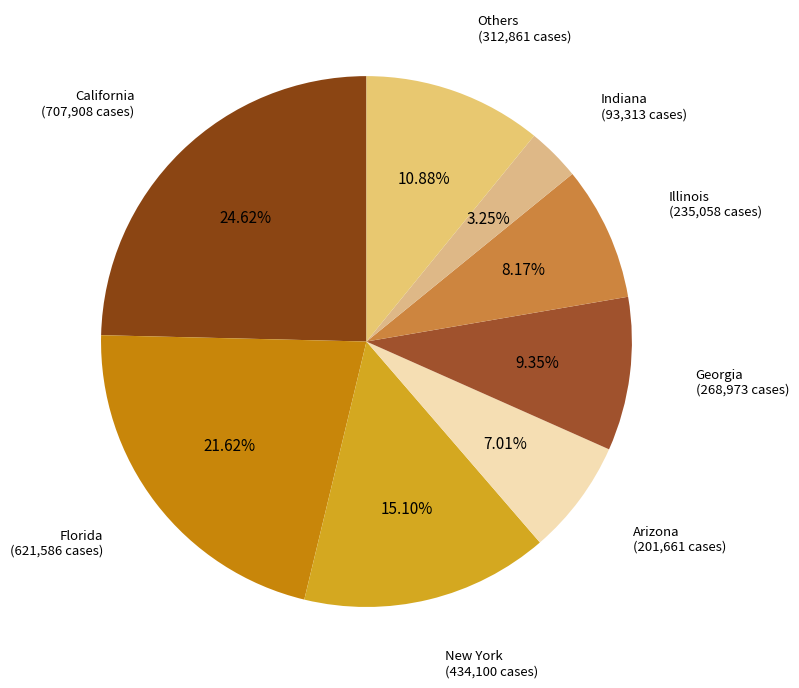

What is the largest slice in the pie chart?

California